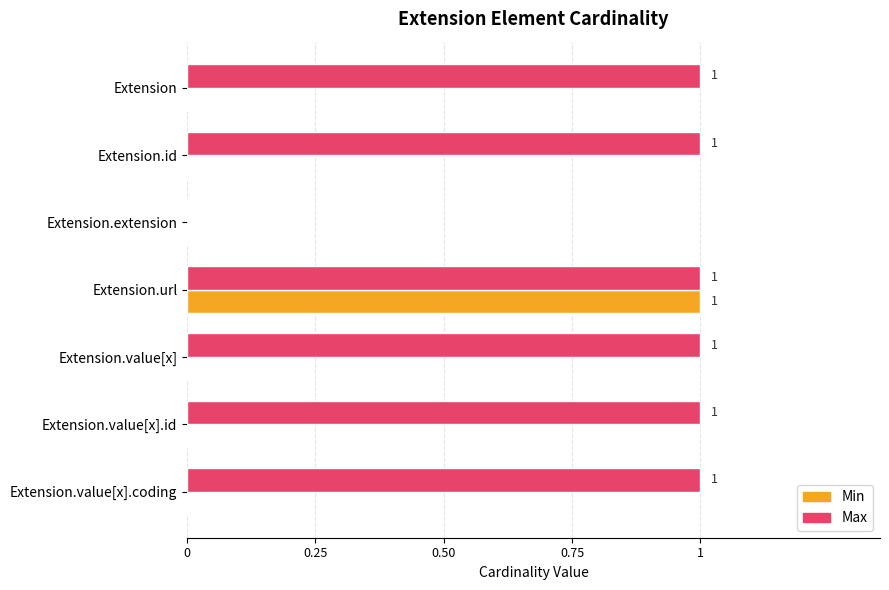

The Max series shows 0 at Extension.value[x].coding. True or false?

False